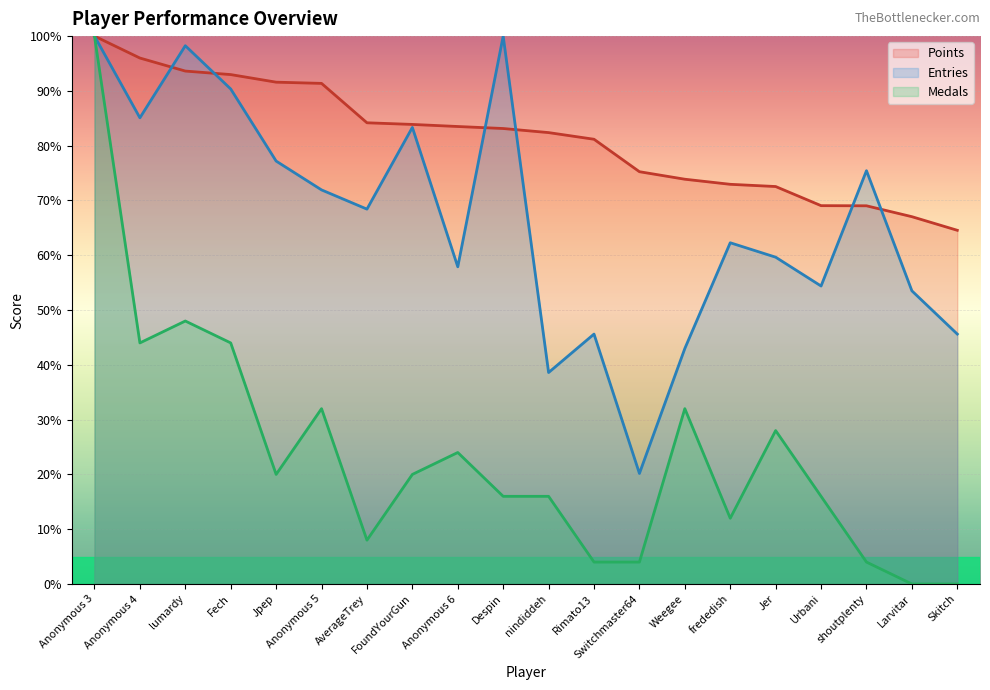

Is it true that Points equals 91.4 at Anonymous 5?

True